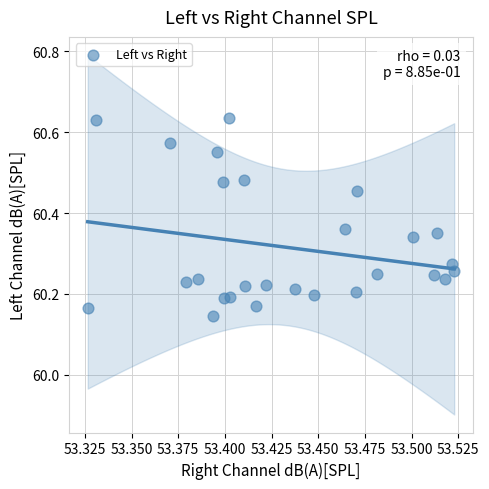

What is the range of Y values (max minus min)?

0.5